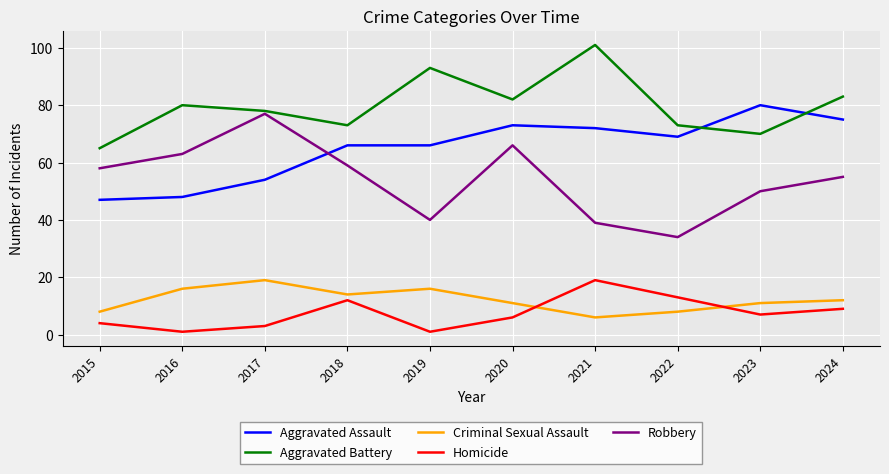

The value of Robbery at 2017 is 77. True or false?

True